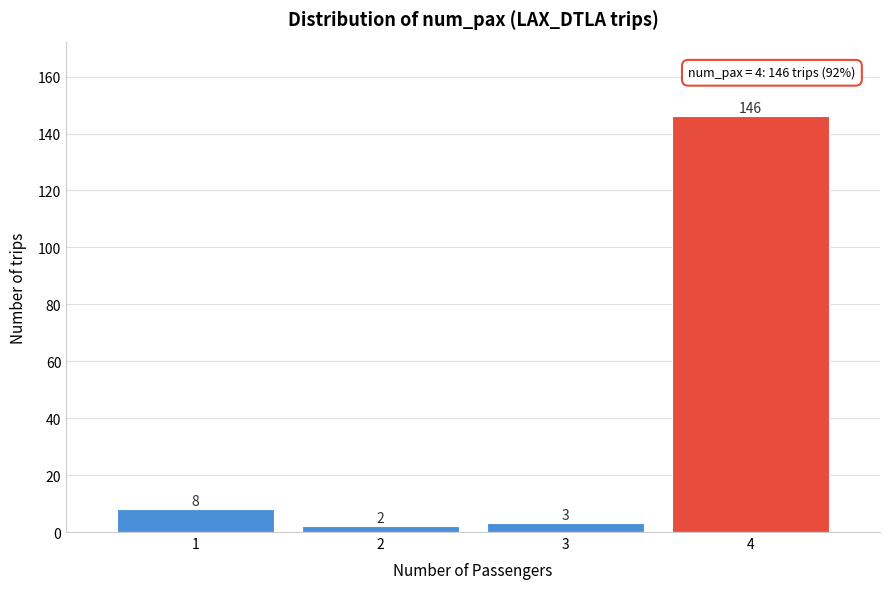

Reading left to right, what are all the values shown in this chart?

8	2	3	146